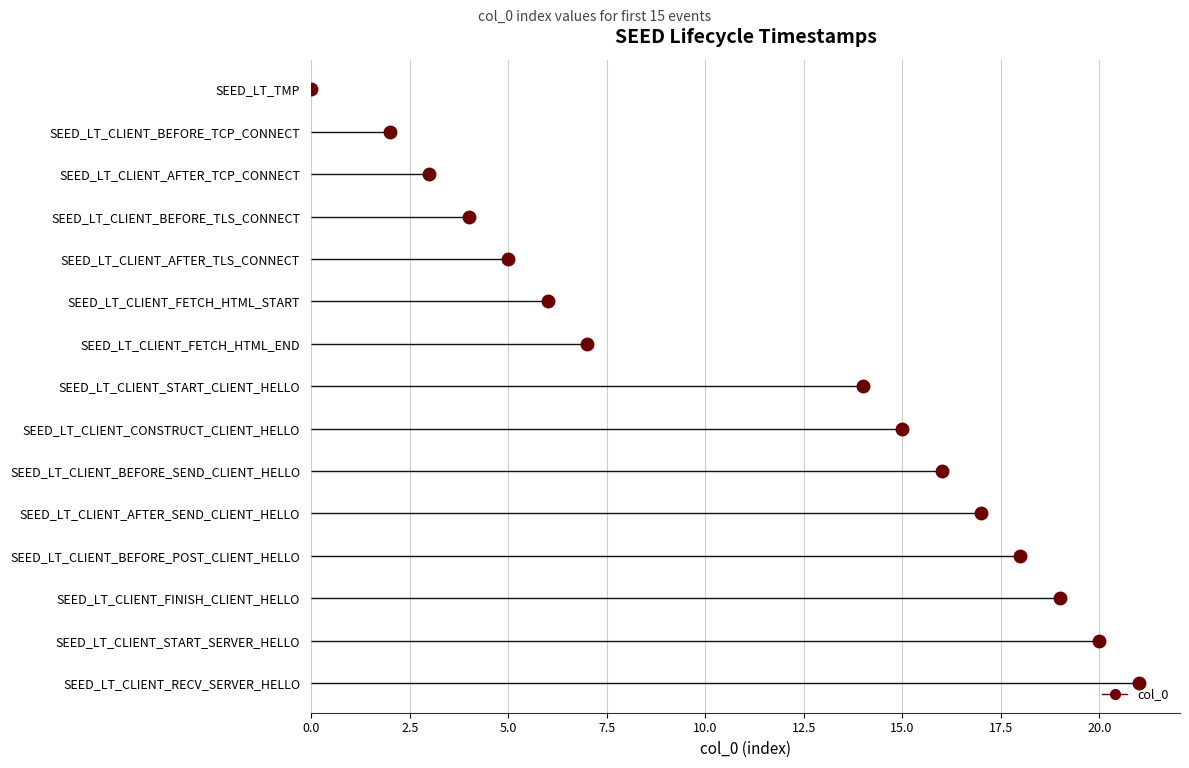

Reading right to left, what are all the values shown in this chart?

SEED_LT_CLIENT_RECV_SERVER_HELLO=21	SEED_LT_CLIENT_START_SERVER_HELLO=20	SEED_LT_CLIENT_FINISH_CLIENT_HELLO=19	SEED_LT_CLIENT_BEFORE_POST_CLIENT_HELLO=18	SEED_LT_CLIENT_AFTER_SEND_CLIENT_HELLO=17	SEED_LT_CLIENT_BEFORE_SEND_CLIENT_HELLO=16	SEED_LT_CLIENT_CONSTRUCT_CLIENT_HELLO=15	SEED_LT_CLIENT_START_CLIENT_HELLO=14	SEED_LT_CLIENT_FETCH_HTML_END=7	SEED_LT_CLIENT_FETCH_HTML_START=6	SEED_LT_CLIENT_AFTER_TLS_CONNECT=5	SEED_LT_CLIENT_BEFORE_TLS_CONNECT=4	SEED_LT_CLIENT_AFTER_TCP_CONNECT=3	SEED_LT_CLIENT_BEFORE_TCP_CONNECT=2	SEED_LT_TMP=0